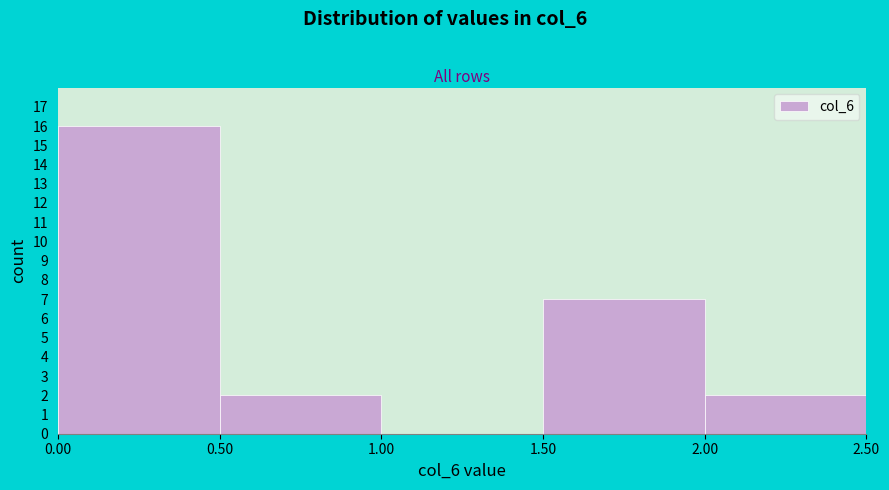

Reading left to right, transcribe this chart: for each bar, give the range it covers on the x-axis and its height. The values are not printed on the chart, so give them approximately, as read against the axis.

0.00 to 0.50: 16
0.50 to 1.00: 2
1.00 to 1.50: 0
1.50 to 2.00: 7
2.00 to 2.50: 2